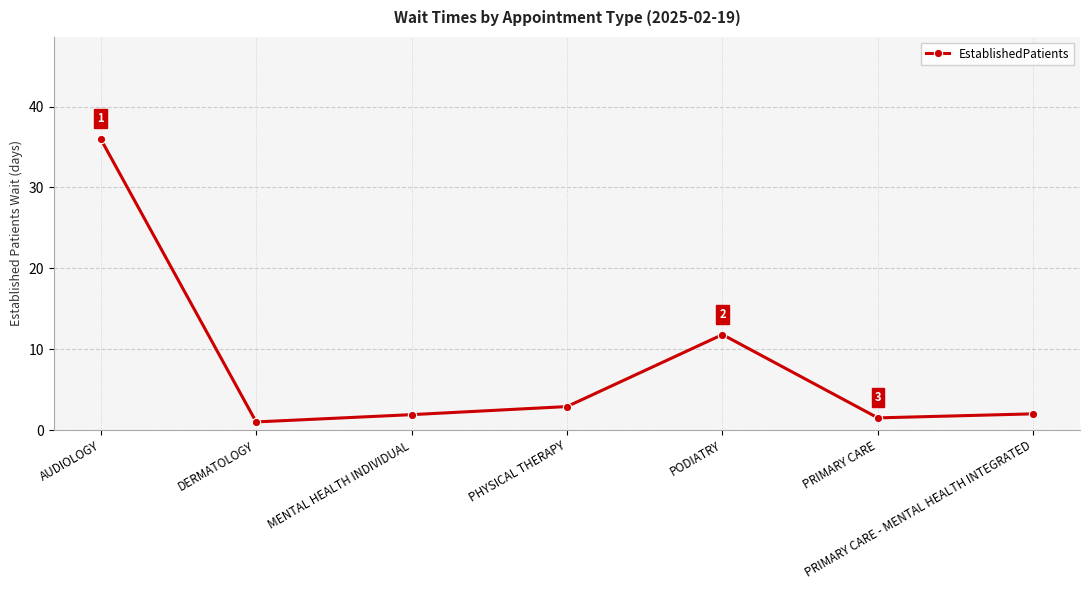

The chart shows a value of 1.9 at MENTAL HEALTH INDIVIDUAL. True or false?

True